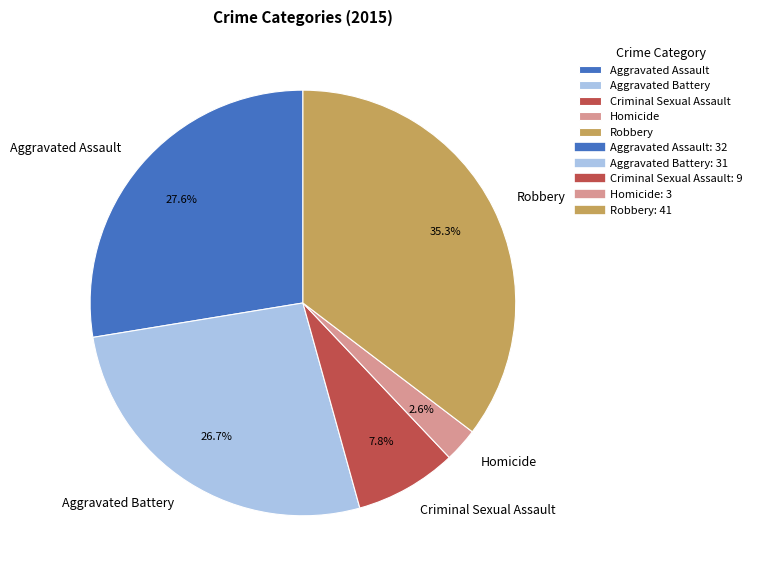

What percentage is the Robbery slice, to the nearest percent?

35%